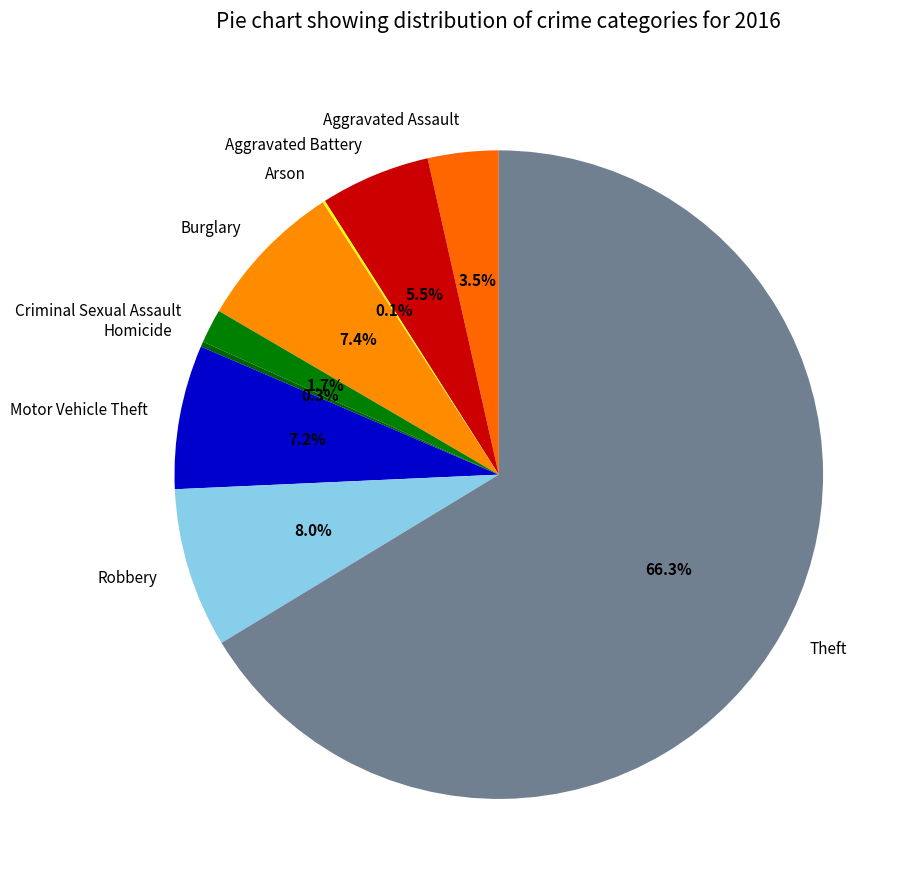

Which has a higher value, Theft or Aggravated Assault?

Theft